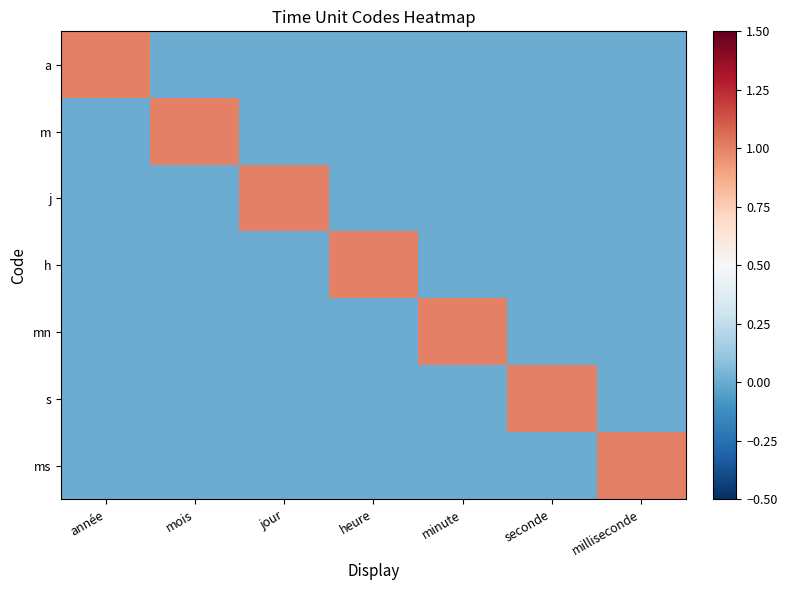

How many distinct data groups are displayed?

7